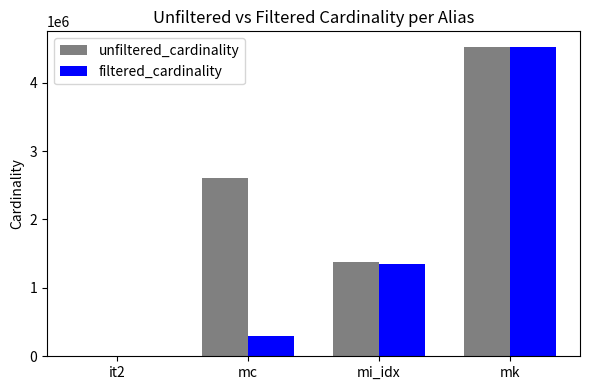

What is the difference between the unfiltered_cardinality values at mc and mi_idx?

1229094